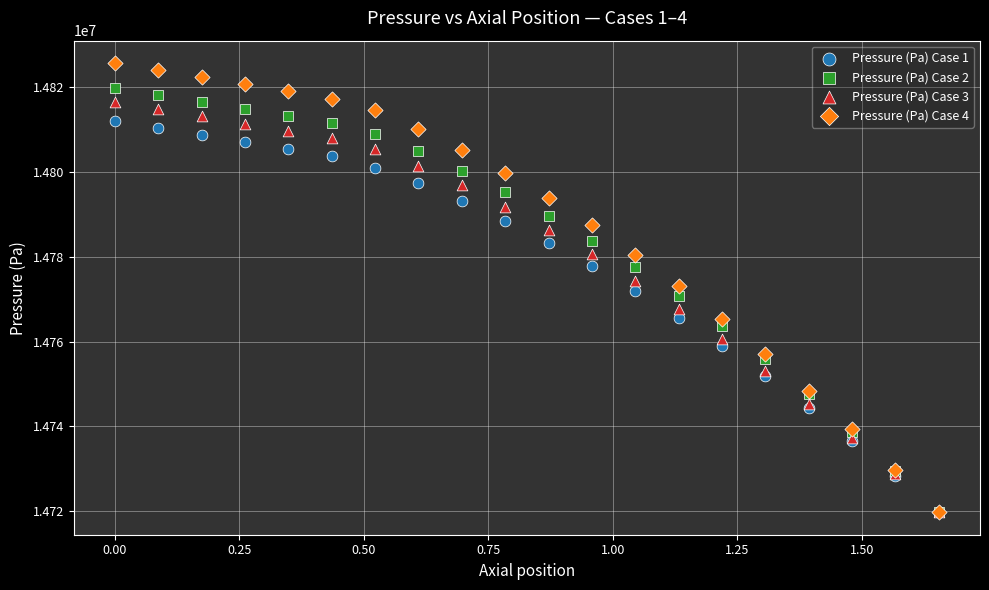

Which series has the largest Y range (max minus min)?

Pressure (Pa) Case 4